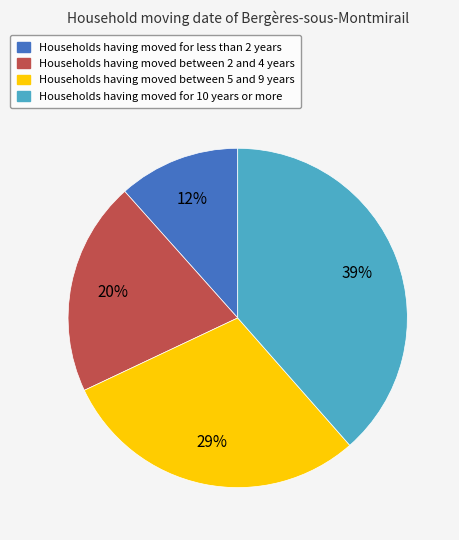

Combined, do Households having moved for 10 years or more and Households having moved between 2 and 4 years account for over 50%?

Yes